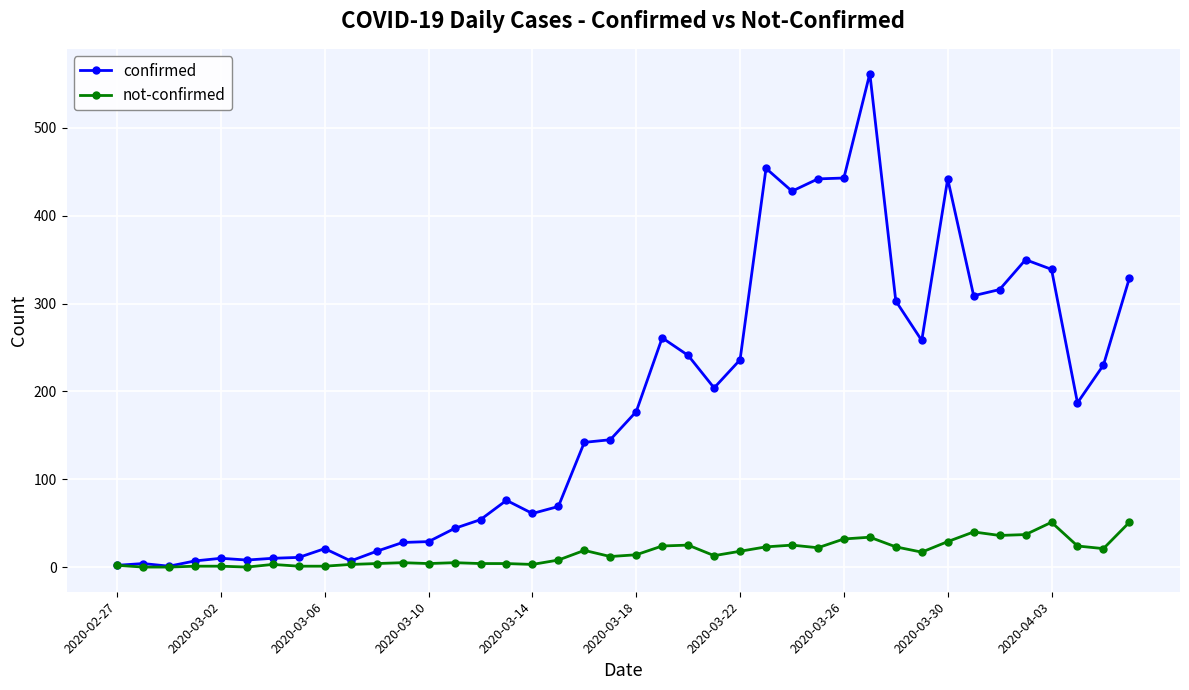

What is the highest value of the not-confirmed series?

51